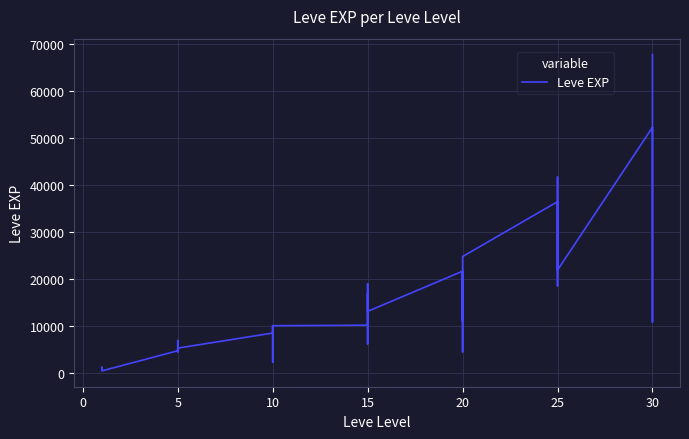

How many lines are shown in the chart?

1